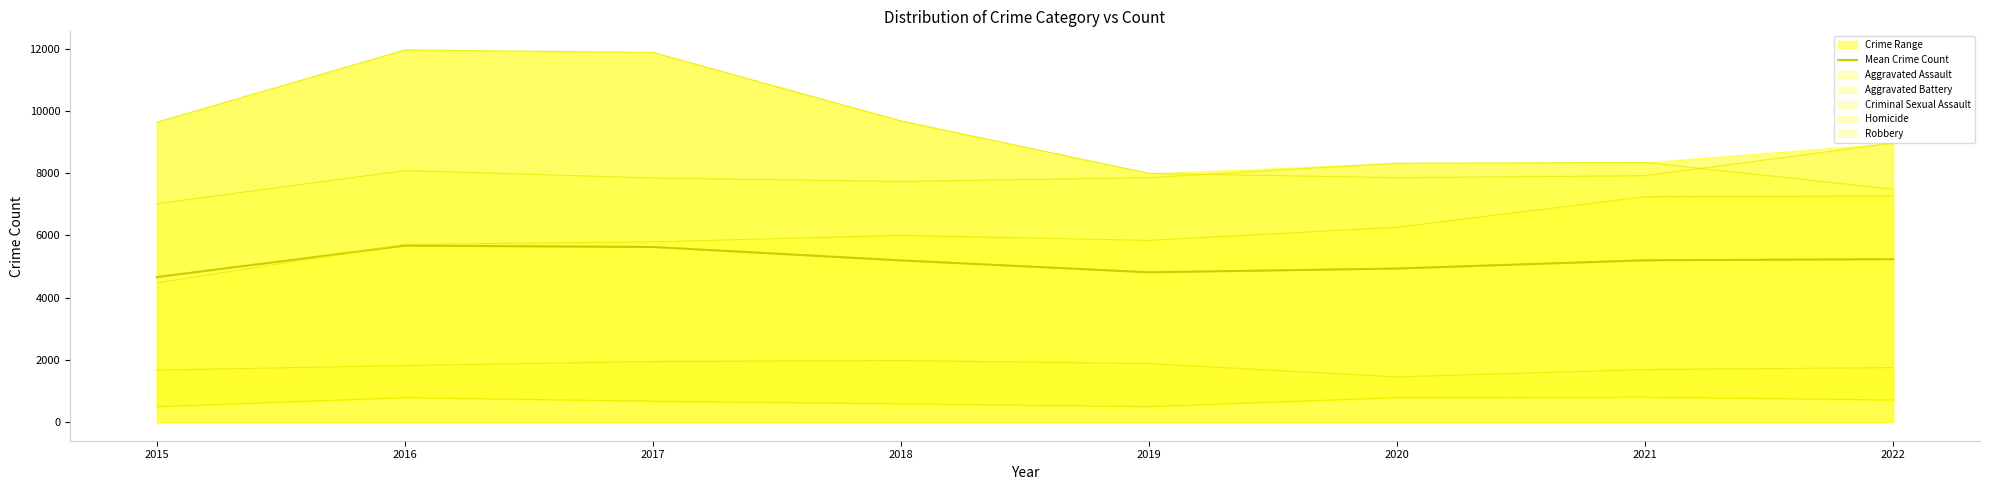

At which label does the data first exceed 5199?

2016